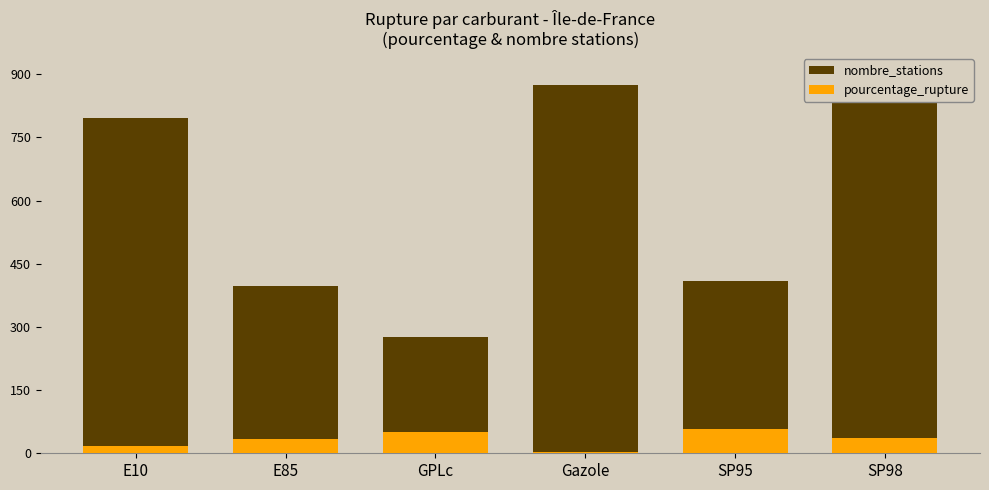

Reading left to right, list all the values displayed in this chart.

nombre_stations: E10=797.0	E85=397.0	GPLc=276.0	Gazole=874.0	SP95=410.0	SP98=838.0
pourcentage_rupture: E10=16.9	E85=34.8	GPLc=50.0	Gazole=3.9	SP95=57.3	SP98=37.2